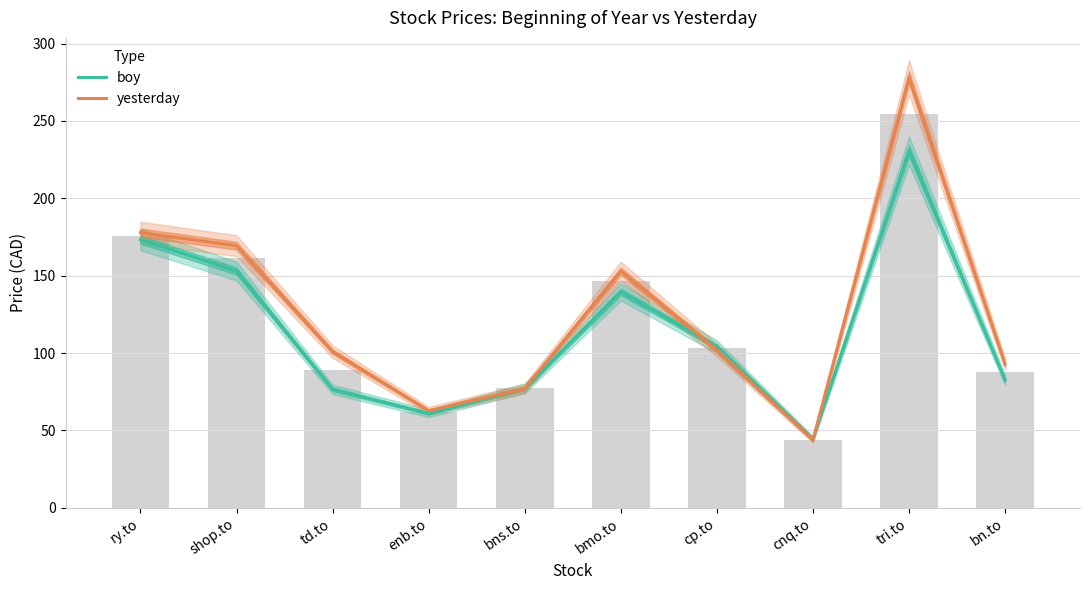

How many groups of bars are there?

10